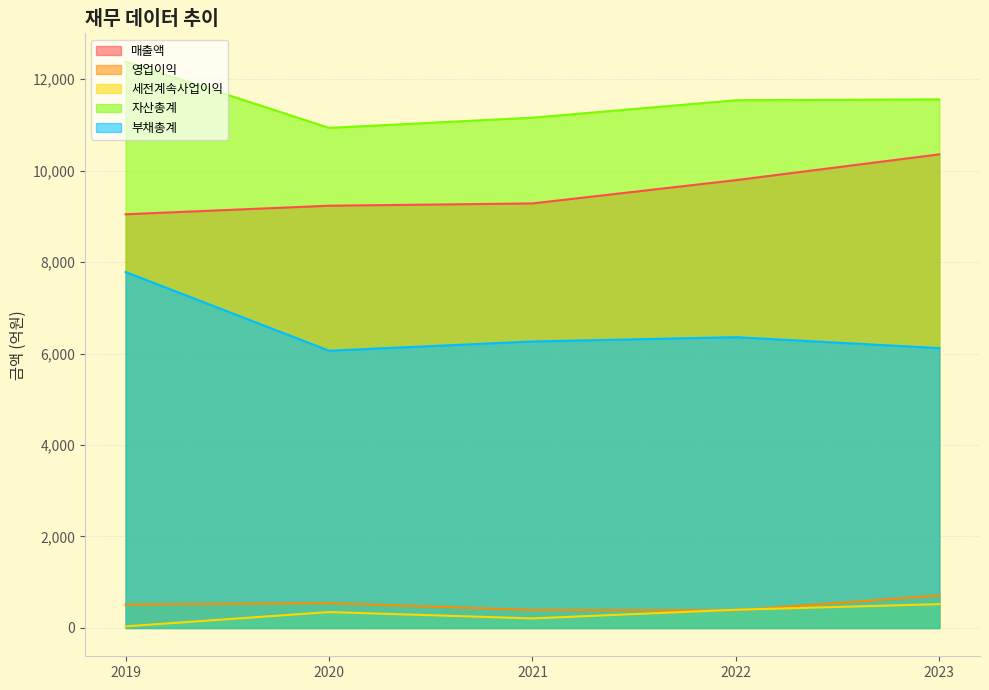

What is the difference between the second highest and second lowest values in the 매출액 series?

559